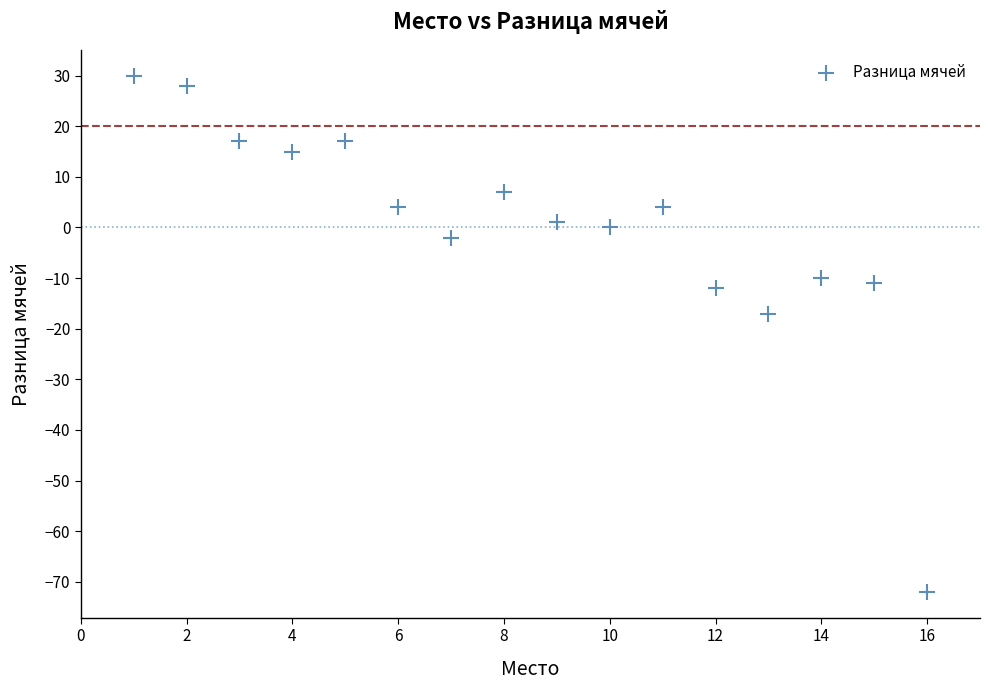

What is the range of X values (max minus min)?

15